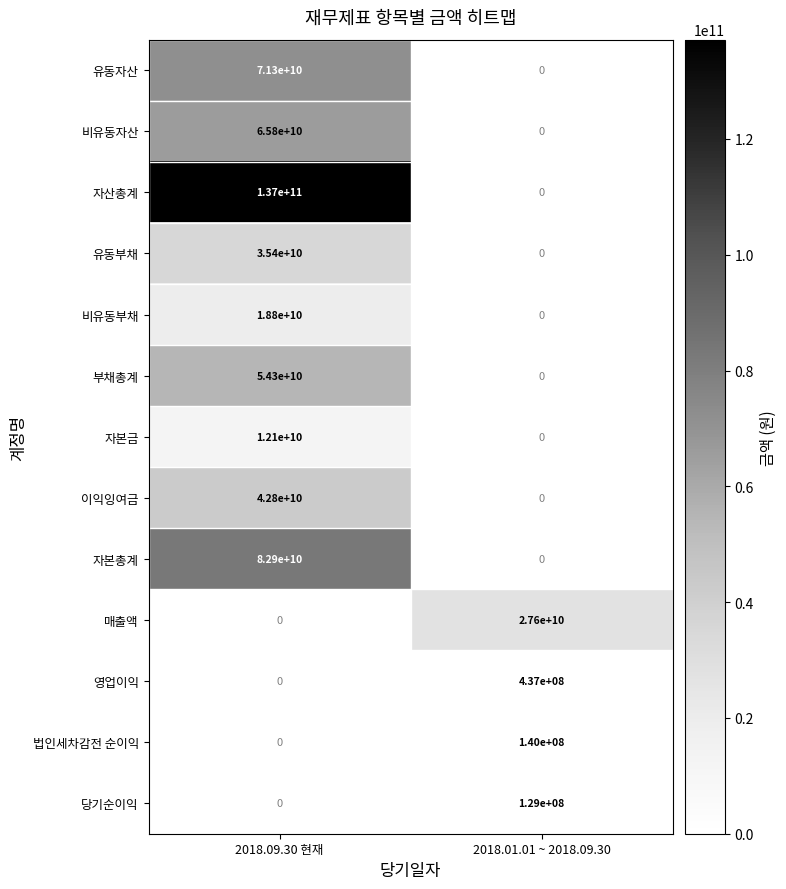

What is the approximate value of 당기순이익 at 2018.01.01 ~ 2018.09.30?

129000000